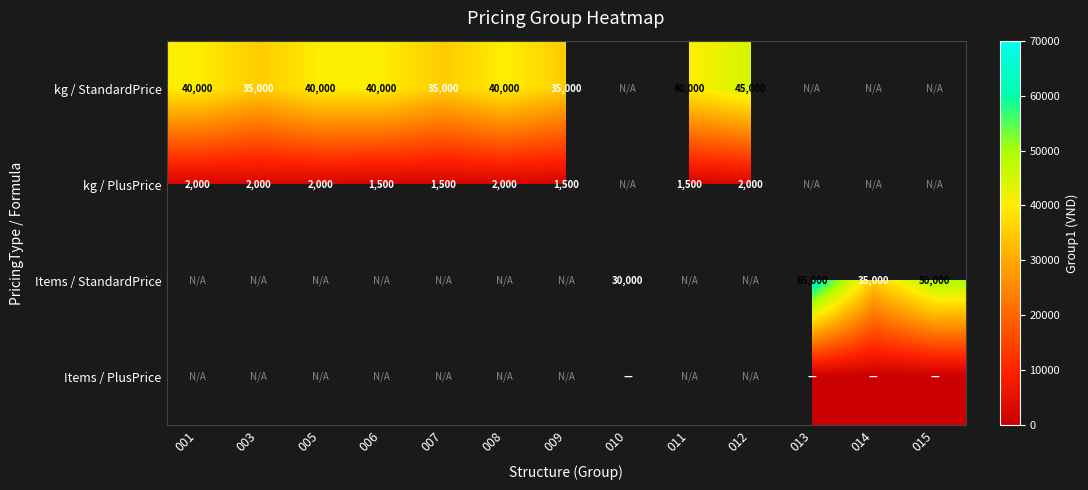

At how many categories does at least one series exceed 55963?

1